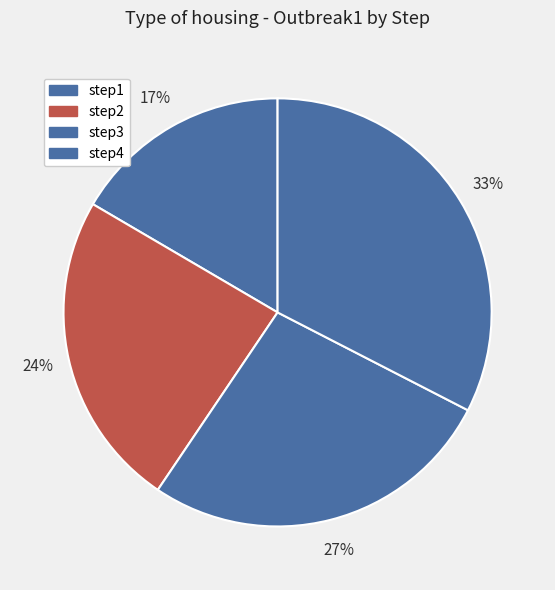

Combined, do step4 and step2 account for over 50%?

Yes